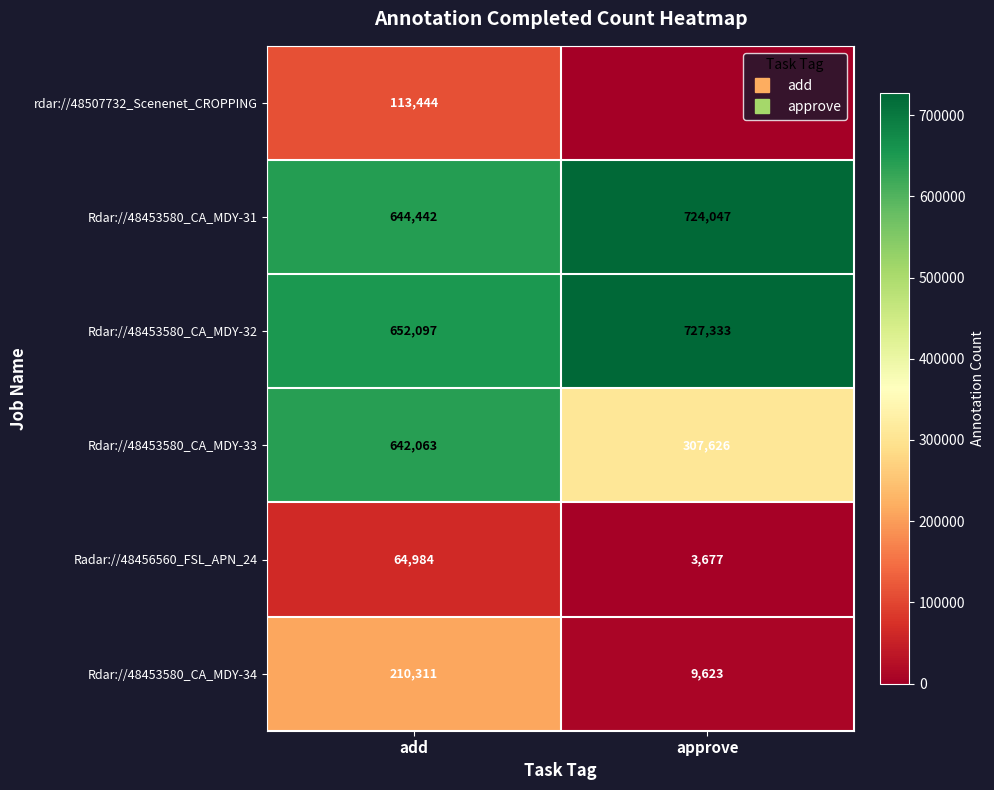

What is the difference between the Radar://48456560_FSL_APN_24 values at approve and add?

61307